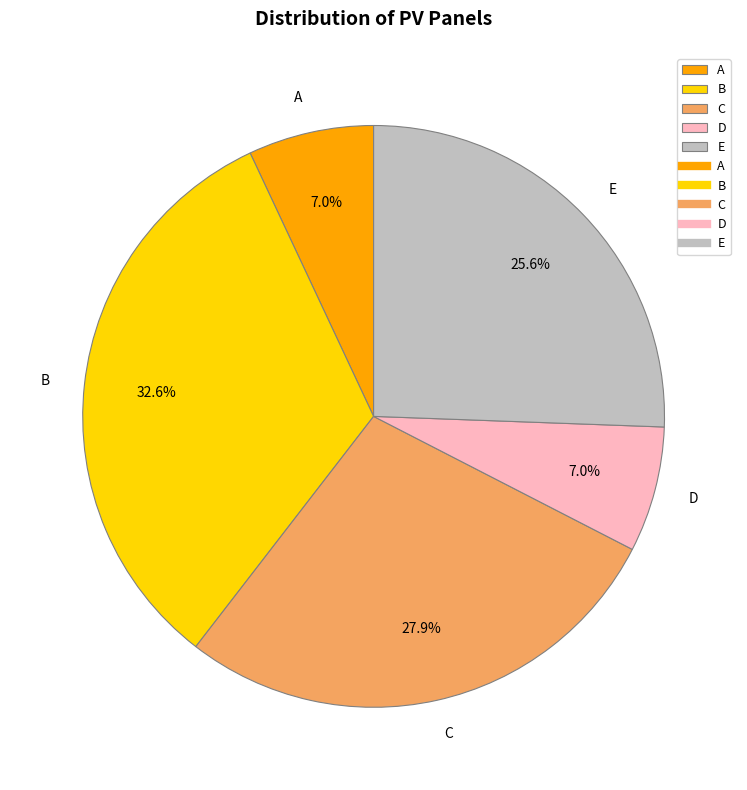

What is the ratio of the value at A to the value at E?

0.3